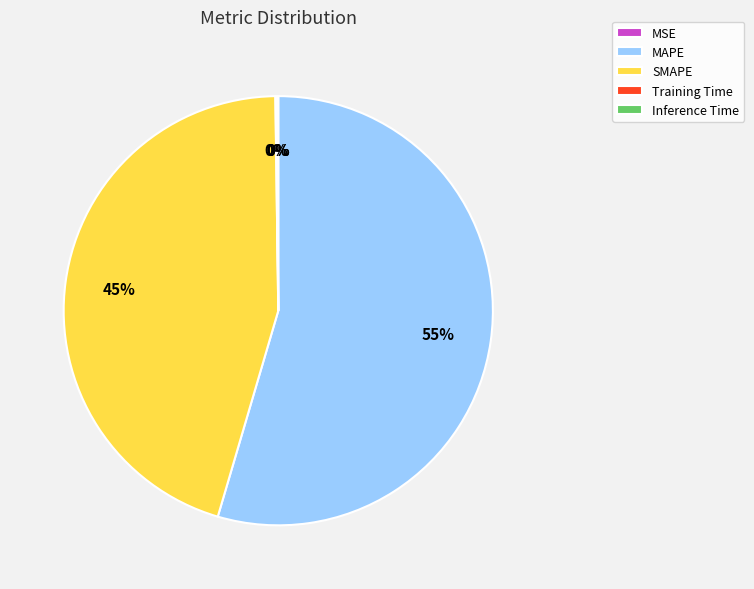

Which slice represents more than half of the pie?

MAPE